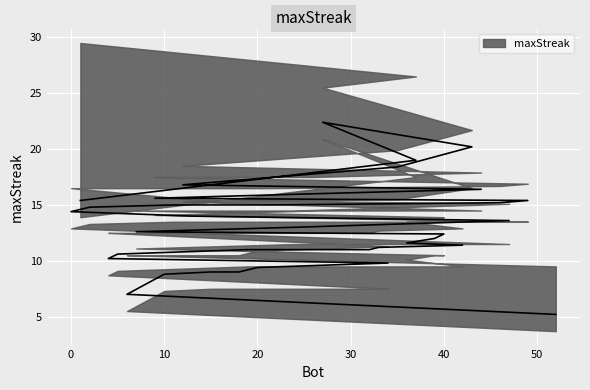

What position from the right is 33?

16